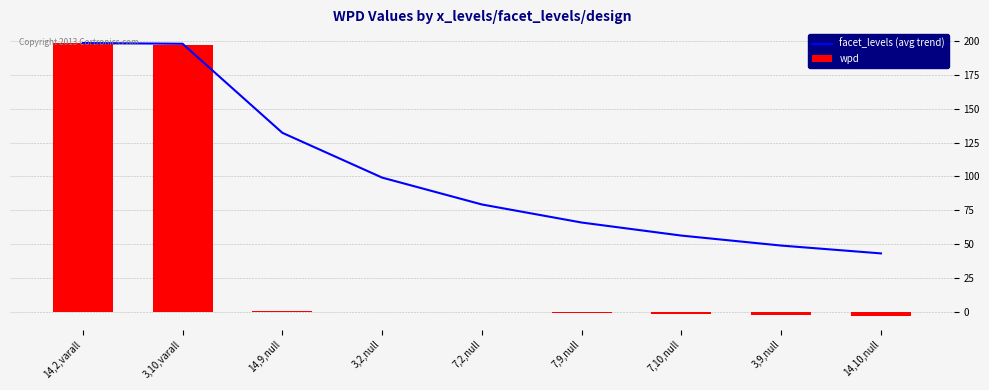

Does the chart contain any negative values?

Yes